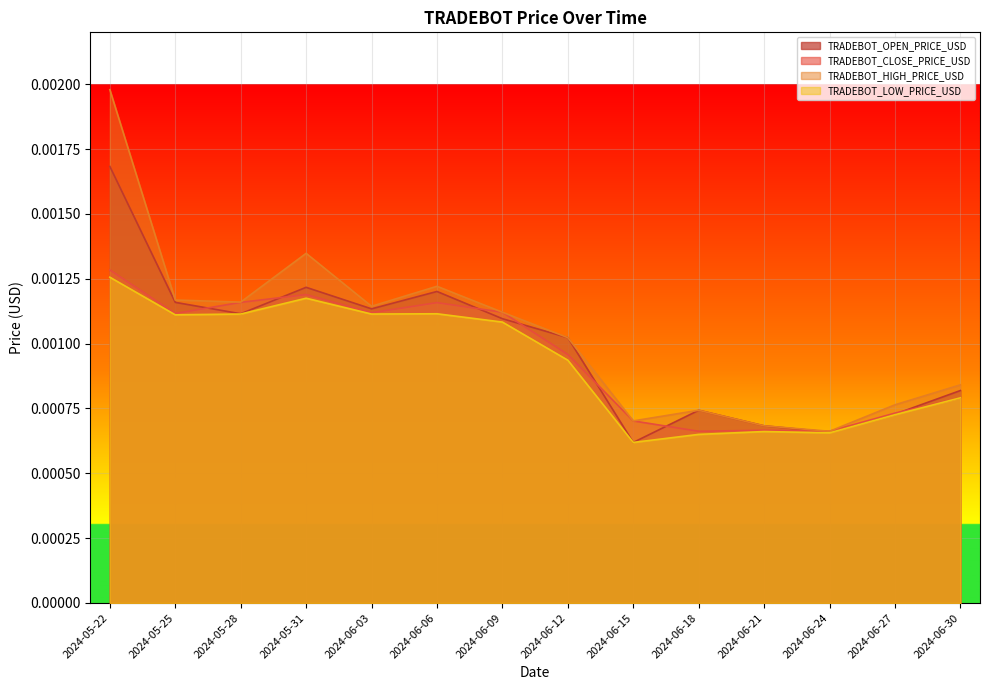

At which label is TRADEBOT_OPEN_PRICE_USD closest to 0?

2024-06-15